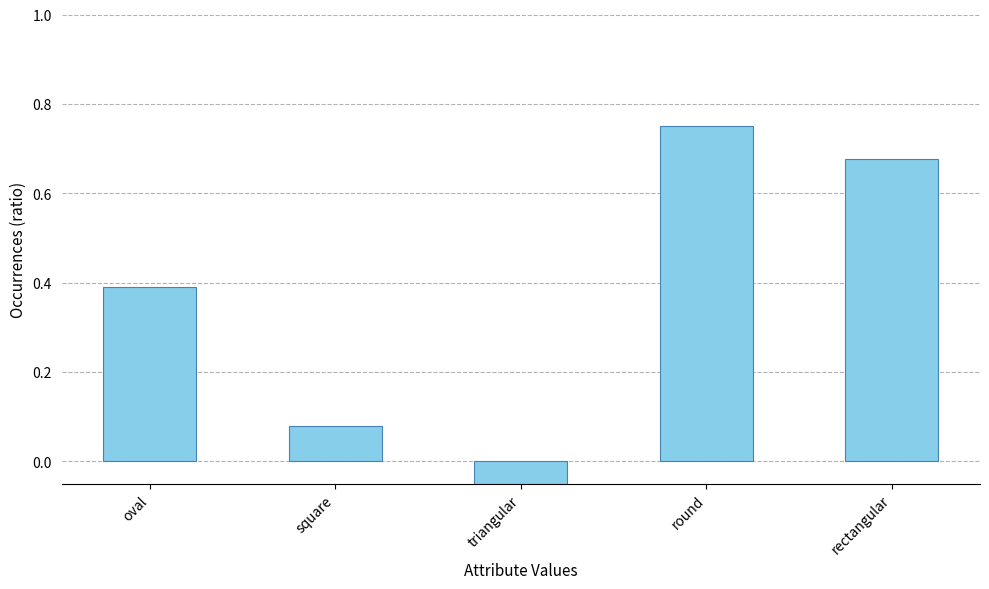

What is the difference between the second highest and second lowest values?

0.6